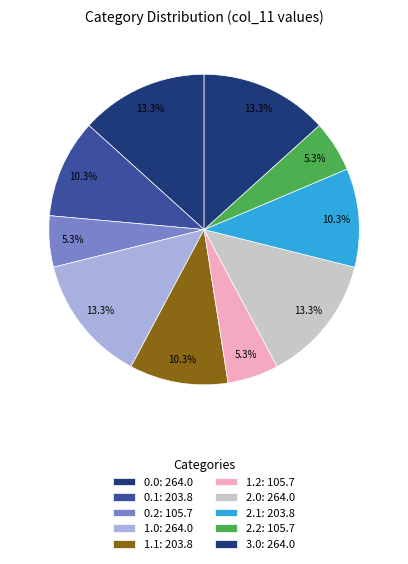

How many slices are in this pie chart?

10